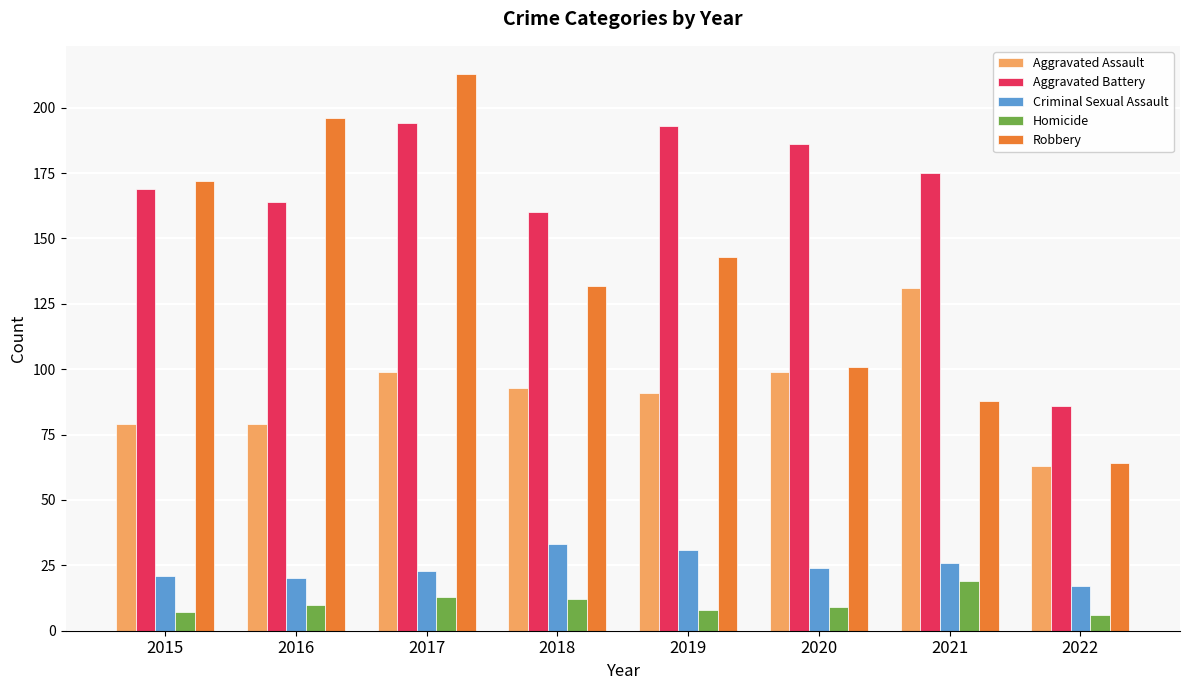

What is the difference between the maximum and minimum values in the Aggravated Assault series?

68